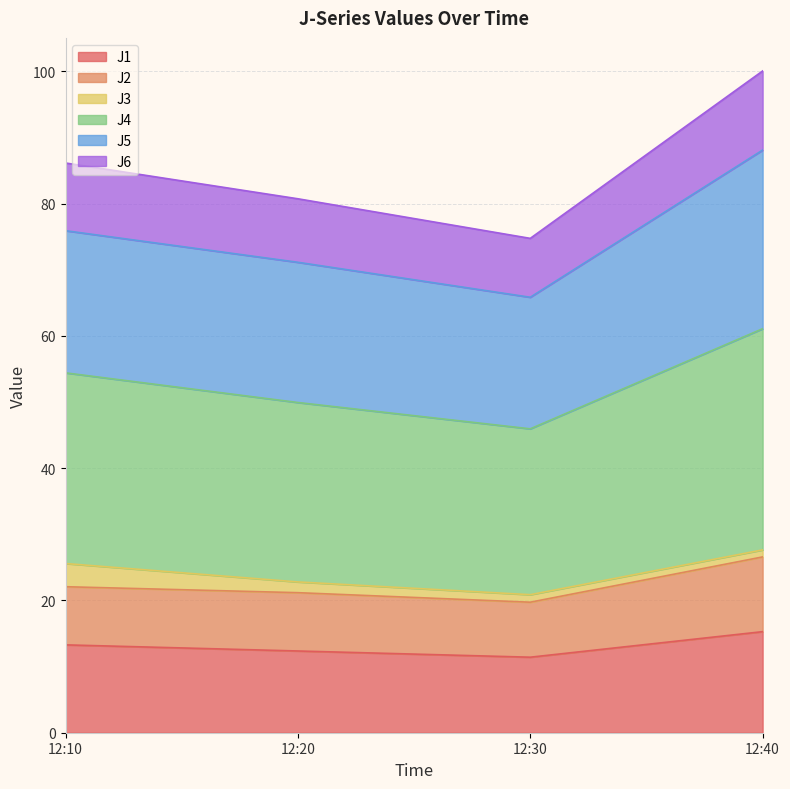

True or false: J6 and J1 intersect in this chart.

False